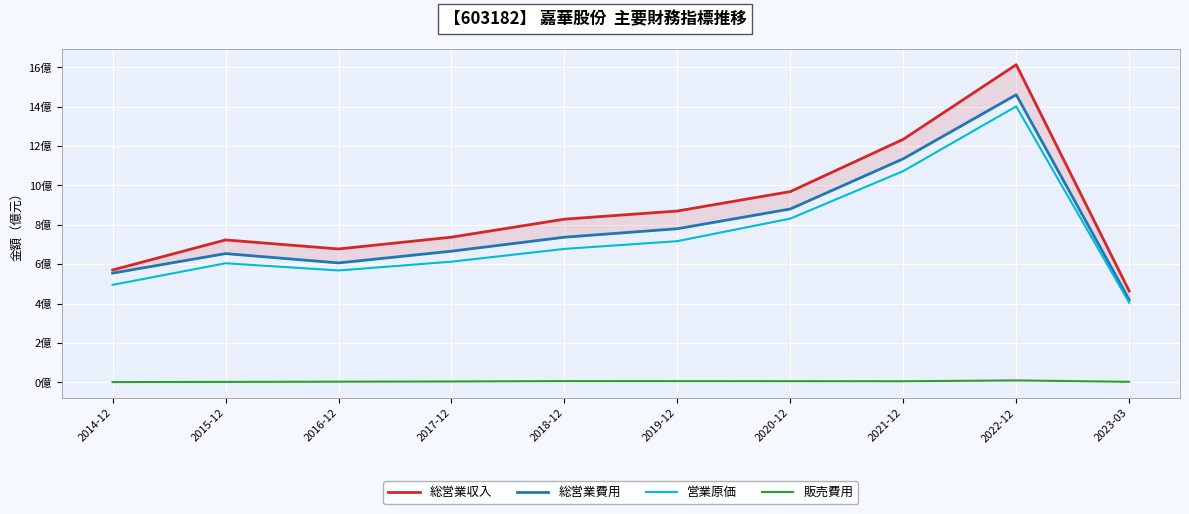

The value of 営業原価 at 2019-12 is 7.2. True or false?

True